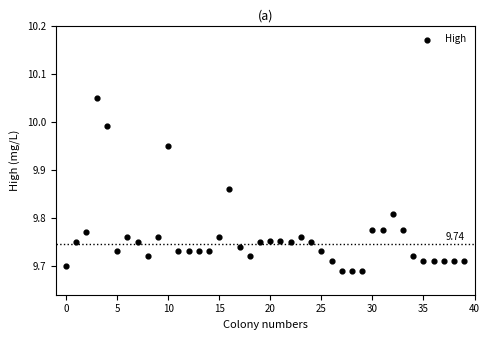

What is the range of Y values (max minus min)?

0.4